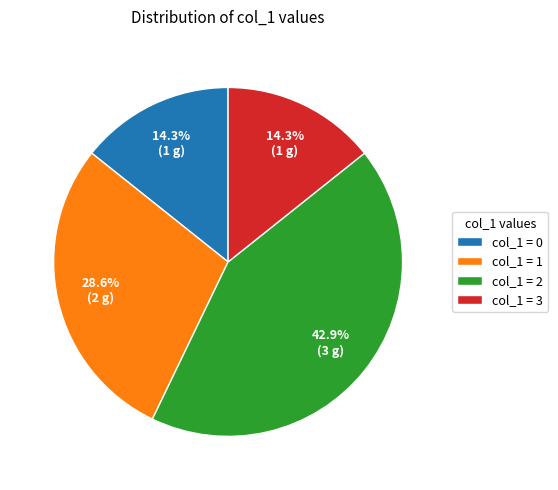

Count the number of slices in the pie.

4